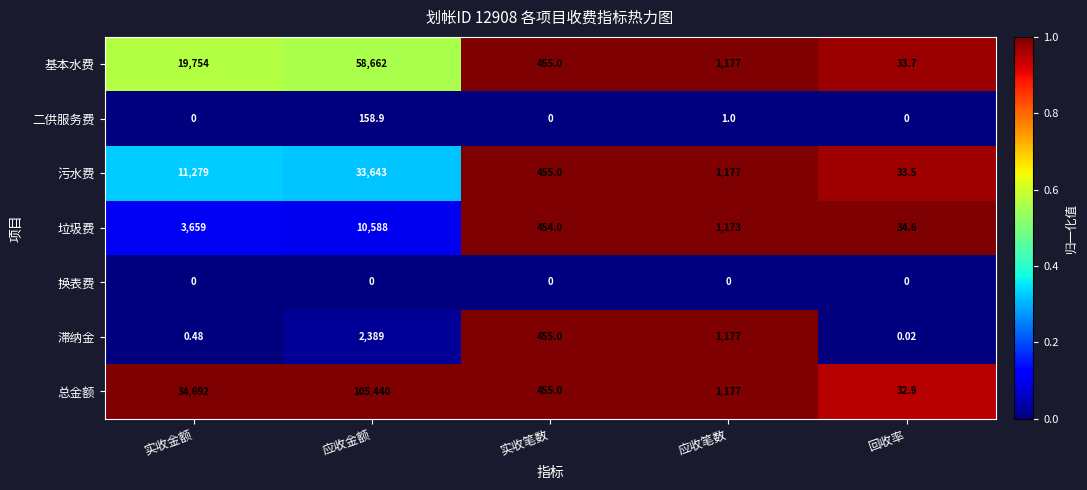

At which label does 滞纳金 reach its minimum?

回收率